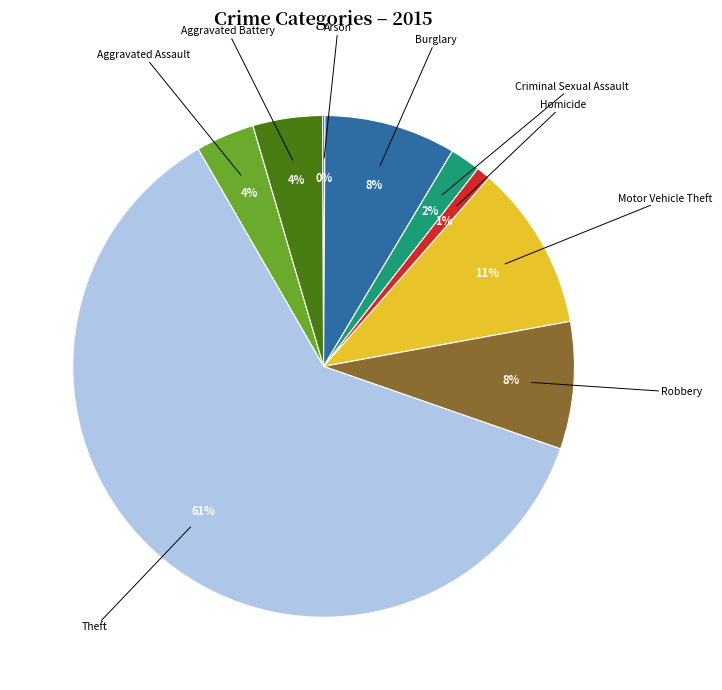

To the nearest percent, what is the average slice percentage?

11%